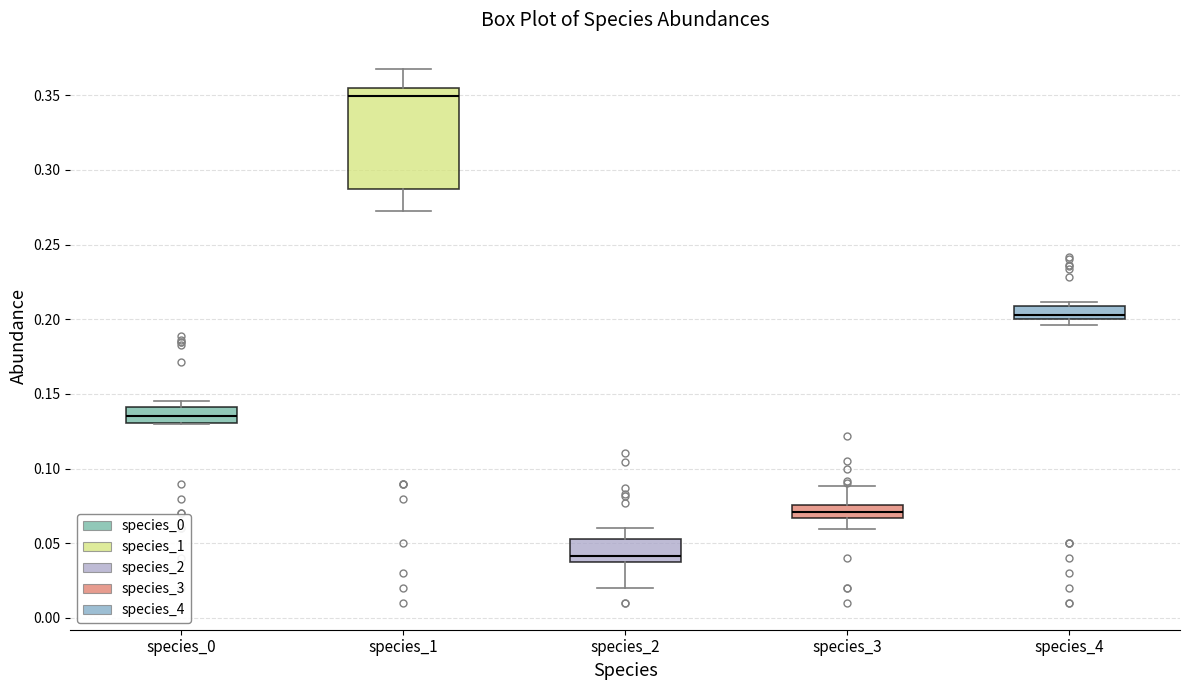

Where is the upper edge of the box for species_3 on the y-axis? The values are not printed on the chart, so give them approximately, as read against the axis.

0.075